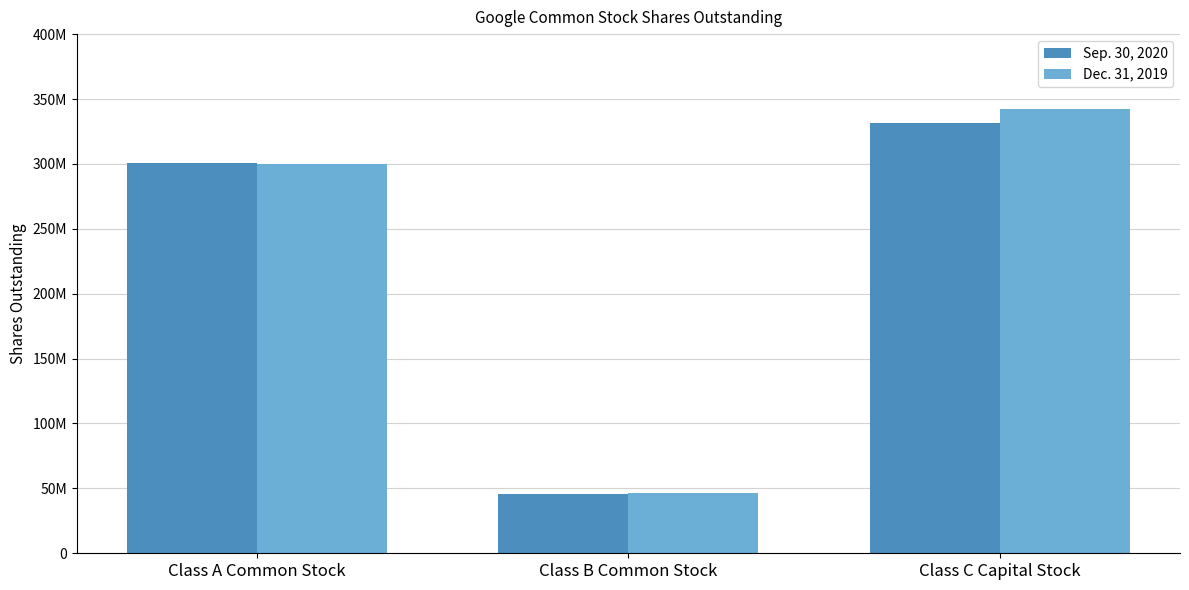

What is the difference between the highest and lowest values at Class B Common Stock?

526000